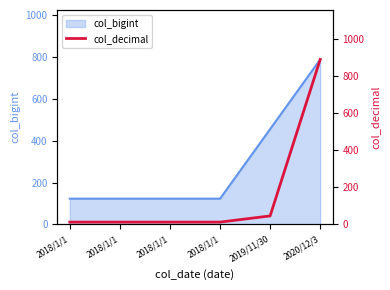

Rank the categories by value from highest to lowest.

2020/12/3, 2019/11/30, 2018/1/1, 2018/1/1, 2018/1/1, 2018/1/1